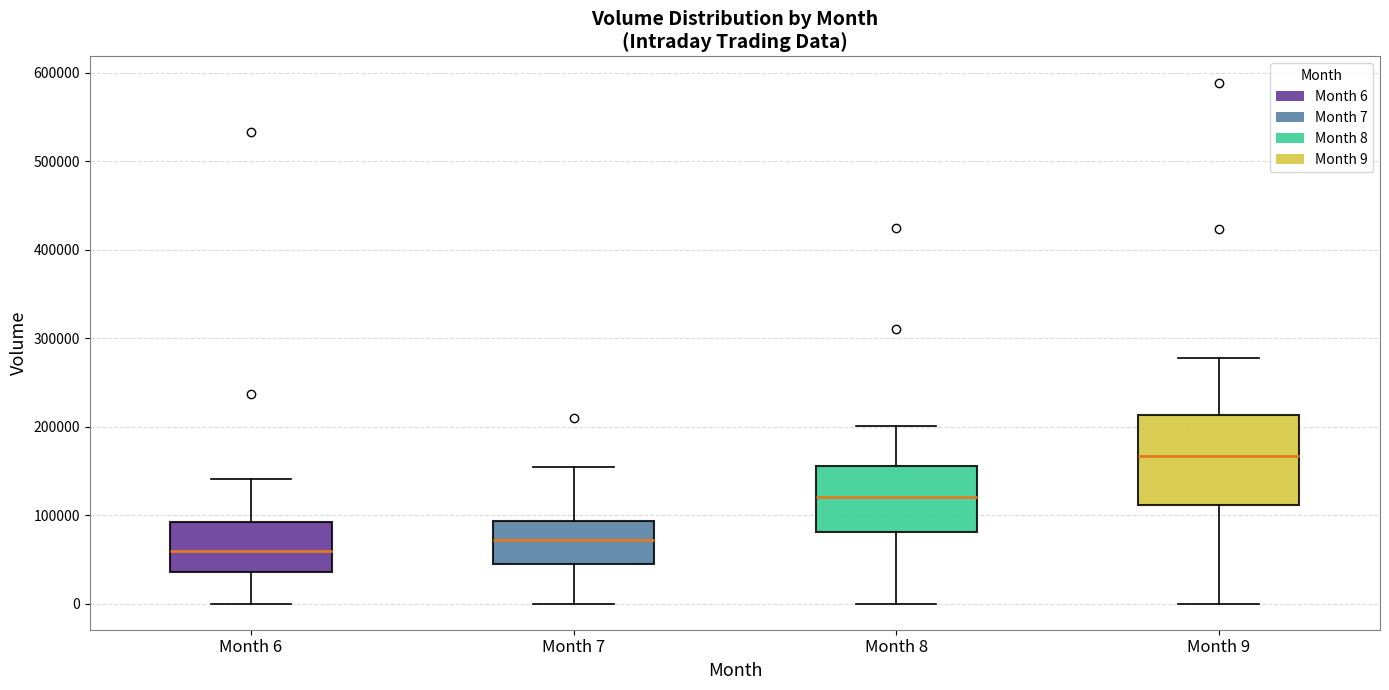

Which box has the highest median line?

Month 9